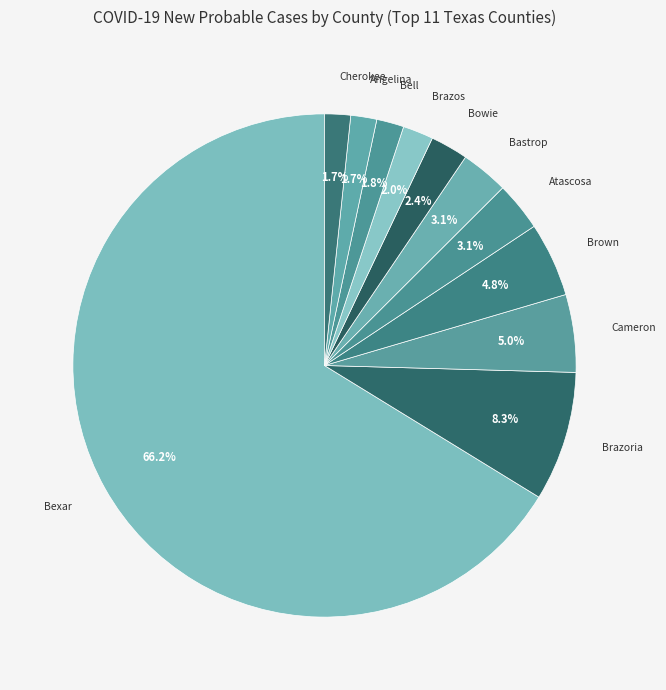

What is the ratio of the value at Brown to the value at Bell?

2.7